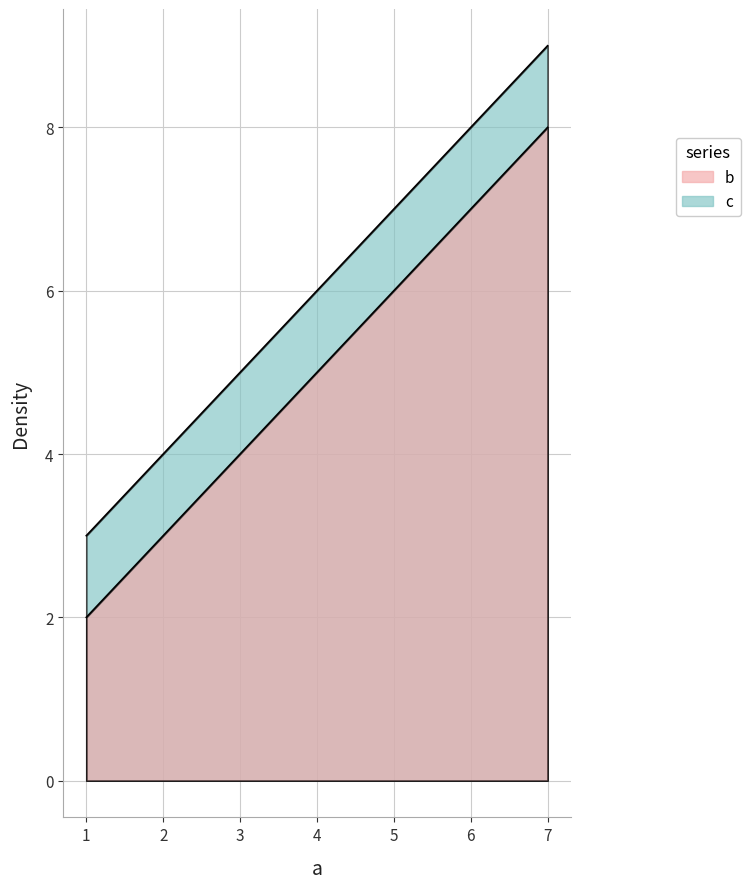

List the labels in order of c value, largest first.

7, 3, 1